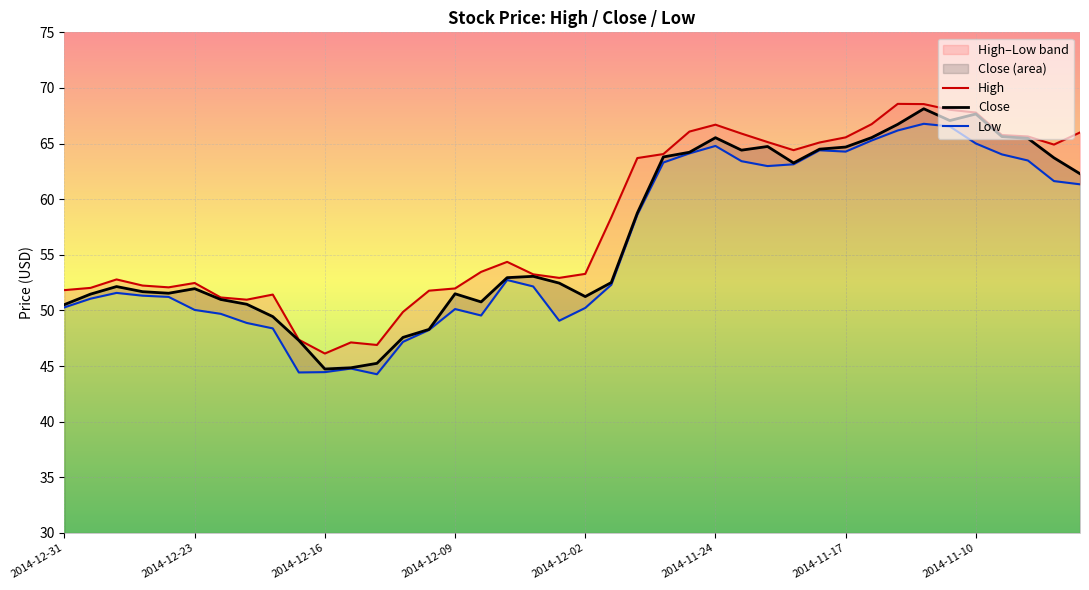

What is the maximum value for Close?

68.1